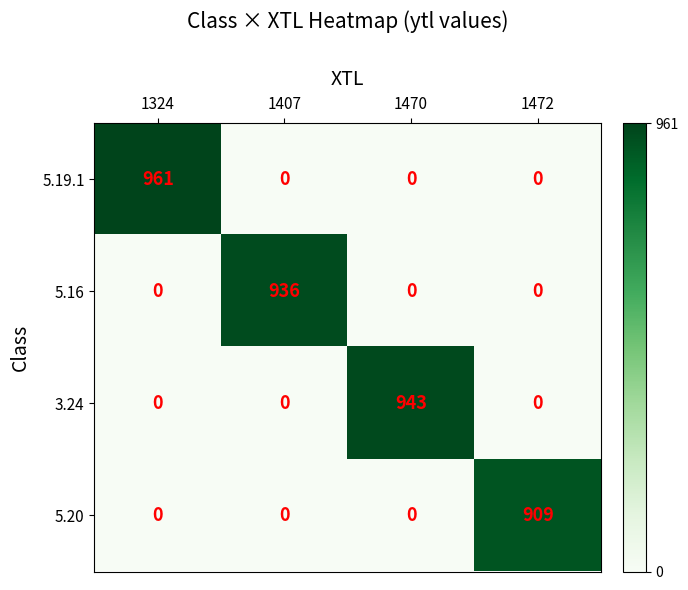

Count the 5.19.1 values in the range 0 to 961.

4